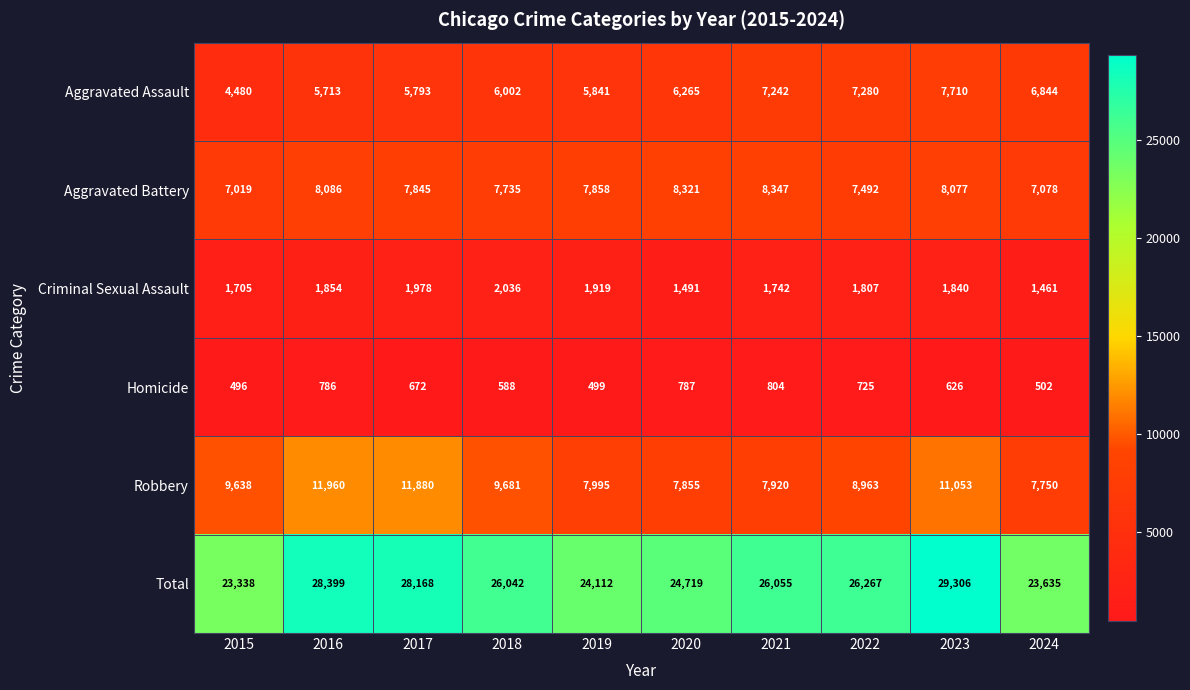

At which label does Homicide reach its peak?

2021